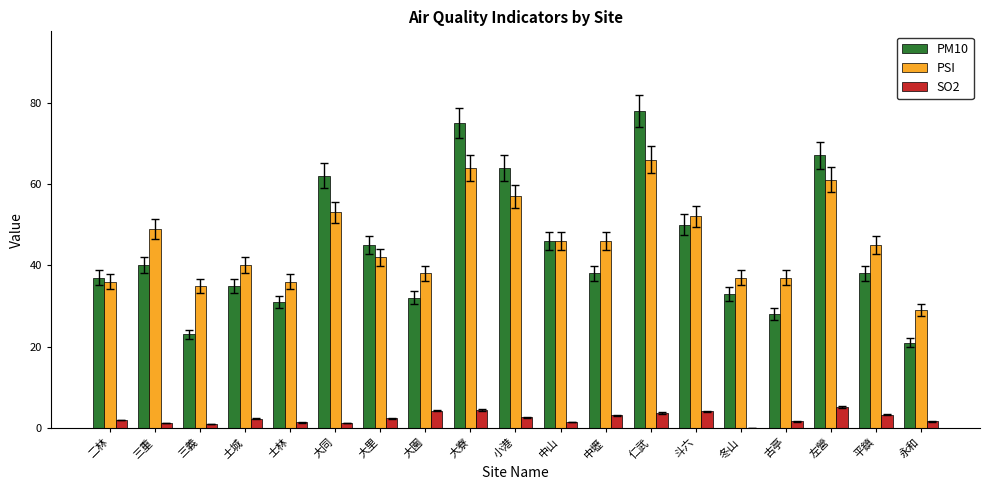

Between 三重 and 大里, which series saw the biggest shift?

PSI